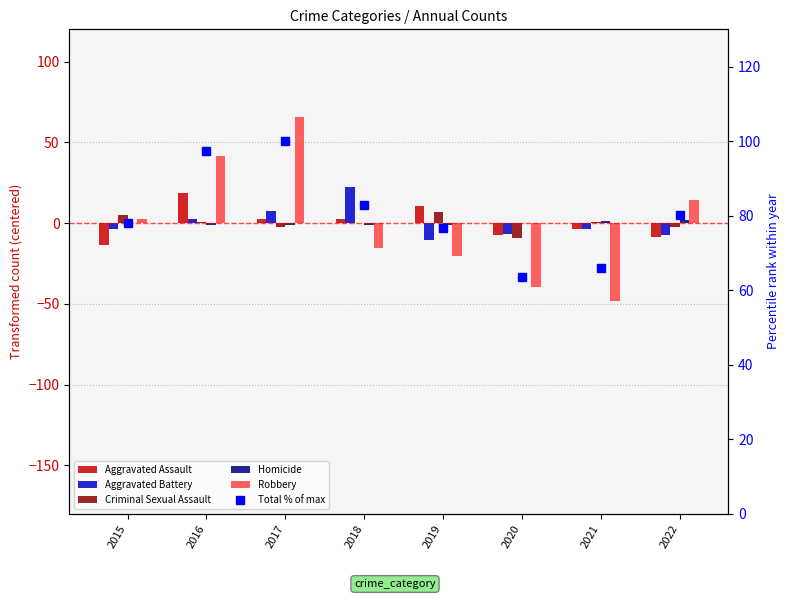

Which series has the largest total across all categories?

Total % of max